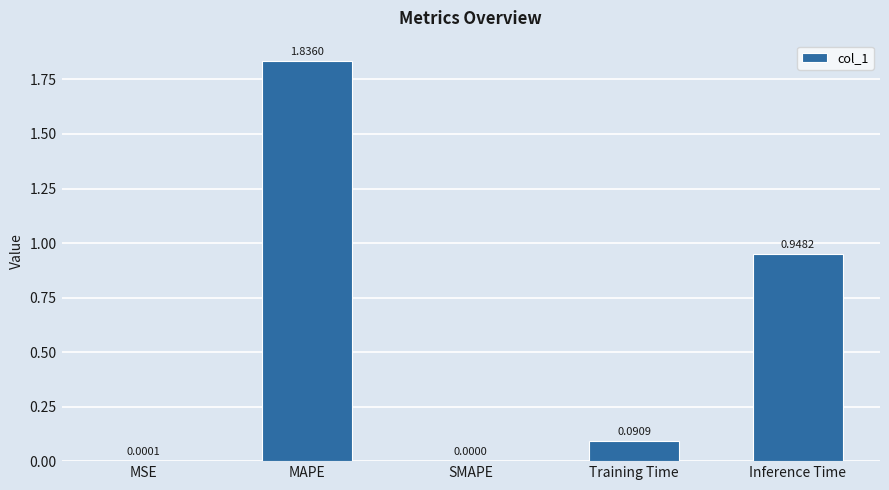

Are the bars horizontal?

No